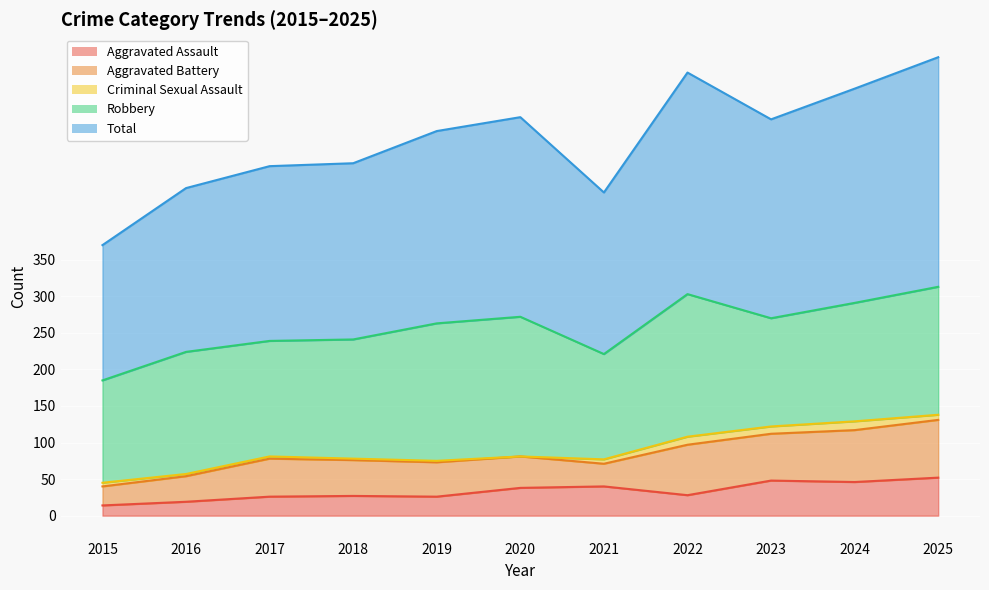

True or false: Criminal Sexual Assault and Total intersect in this chart.

False